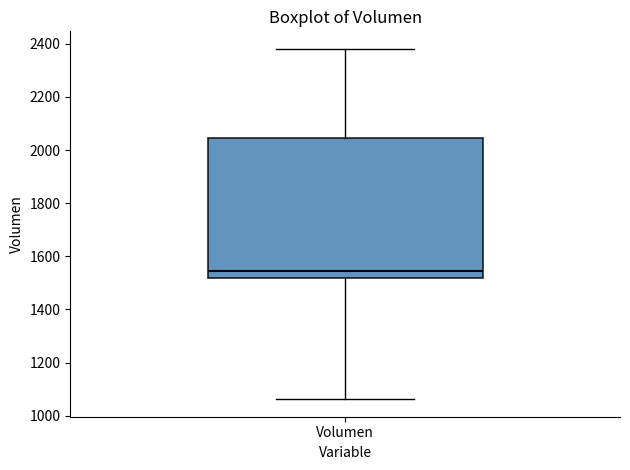

Where does the lower whisker of the box for Volumen end on the y-axis? The values are not printed on the chart, so give them approximately, as read against the axis.

1060